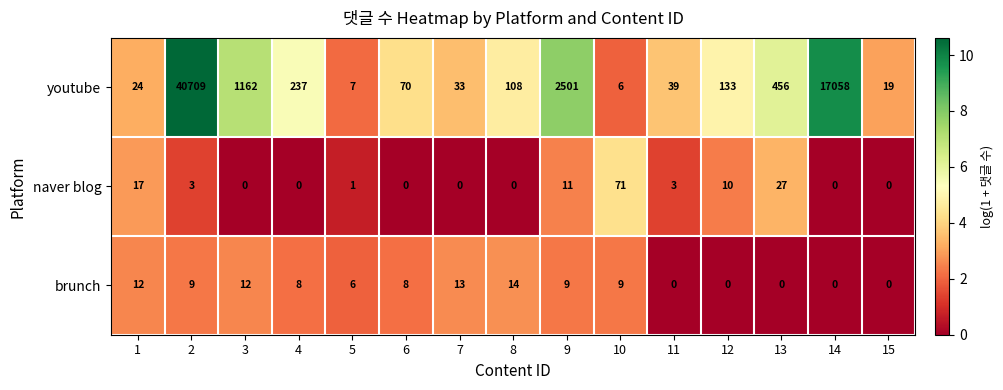

Which series has the widest spread of values?

youtube